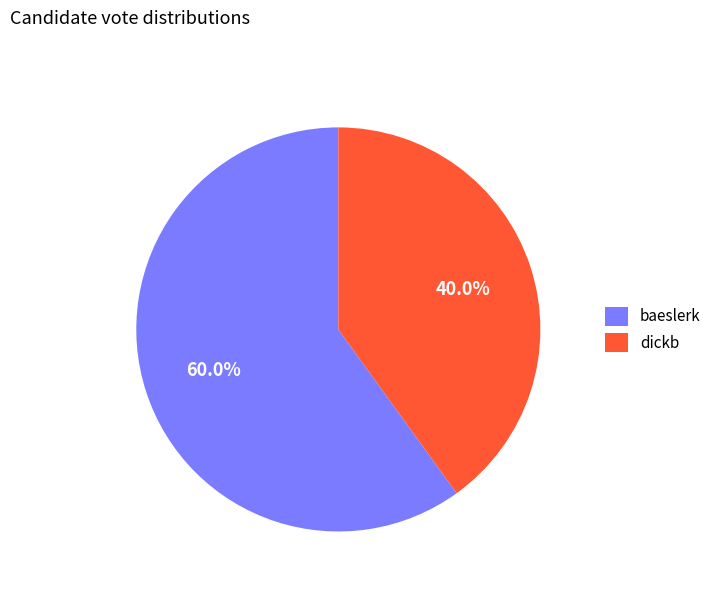

Does baeslerk represent more than half of the total?

Yes